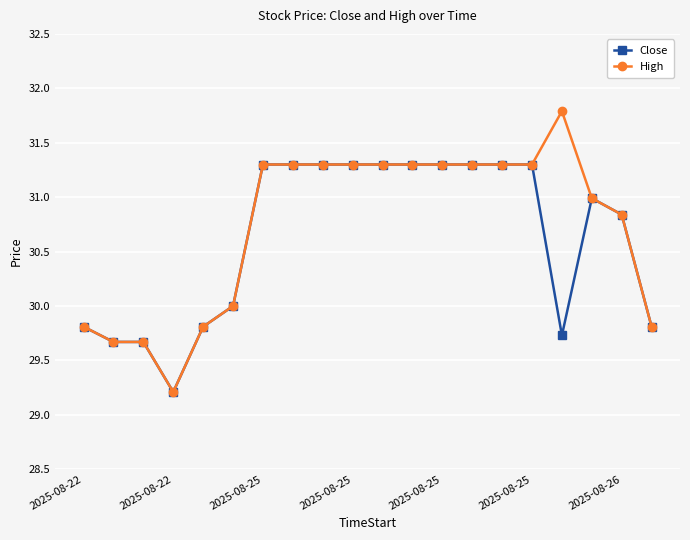

Which series has the widest spread of values?

High